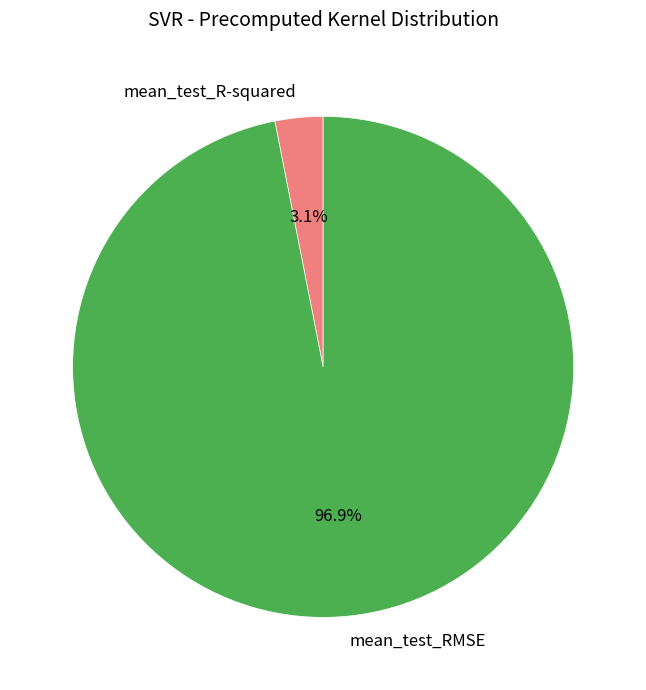

Is the sum of mean_test_RMSE and mean_test_R-squared greater than half?

Yes